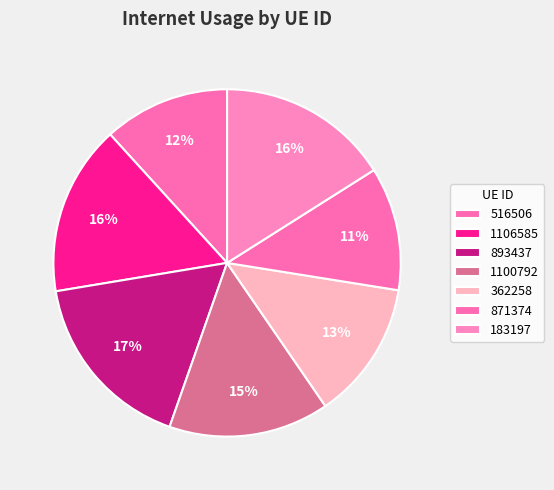

Which category has the biggest portion of the pie?

893437